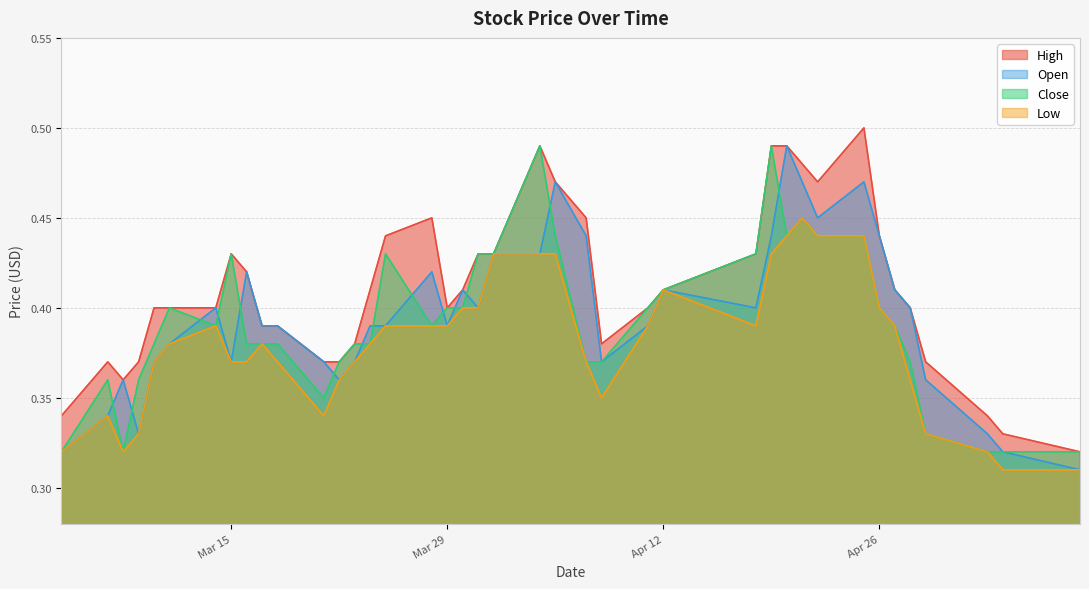

What position from the right is 2016-04-22?

9